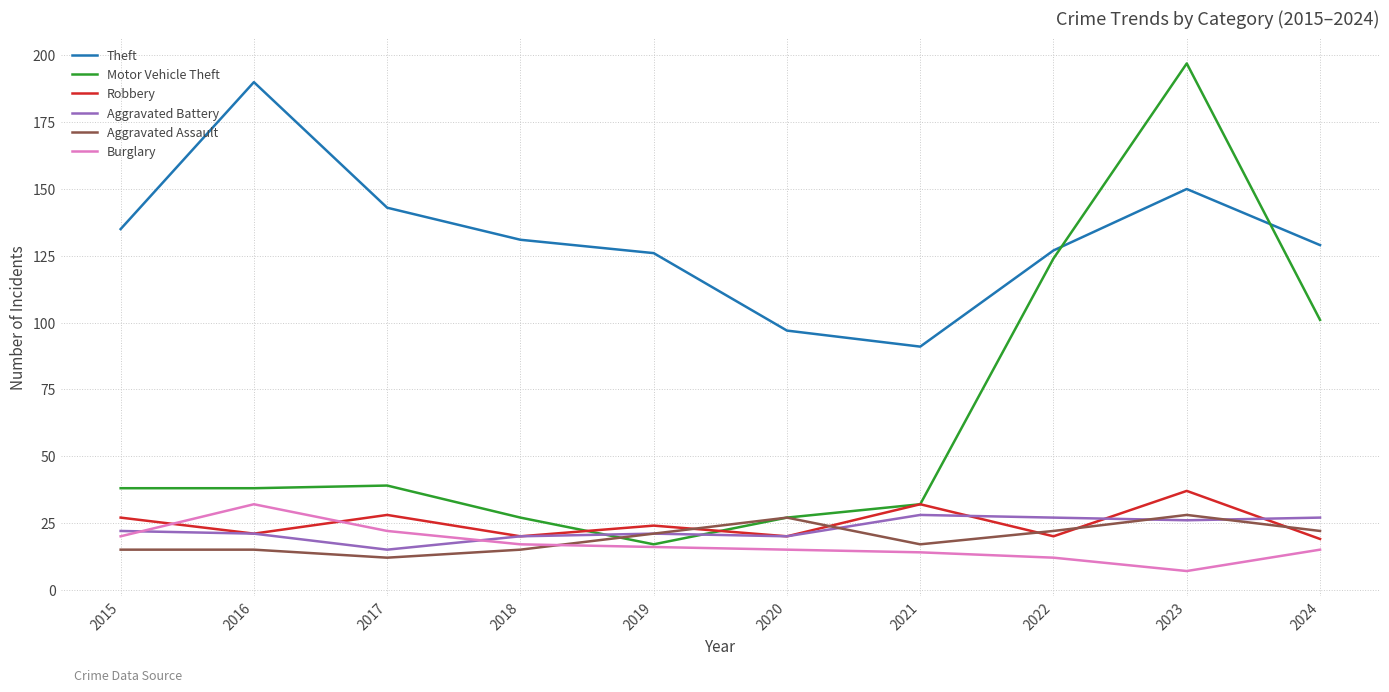

Which label corresponds to the largest value in the chart?

2023